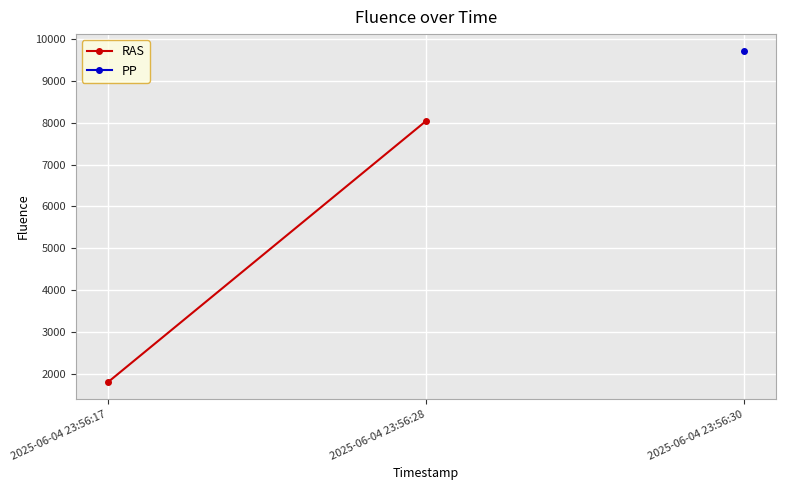

What is the change in value from 2025-06-04 23:56:17 to 2025-06-04 23:56:28?

+6253